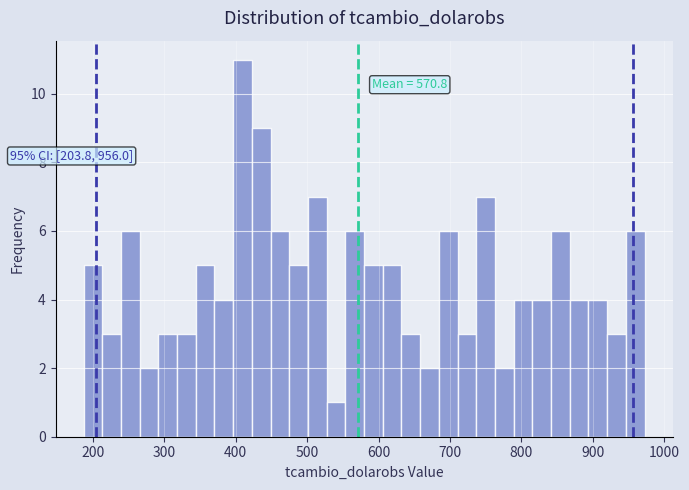

Read against the x-axis, roughly where is the centre of the tallest bar?

410